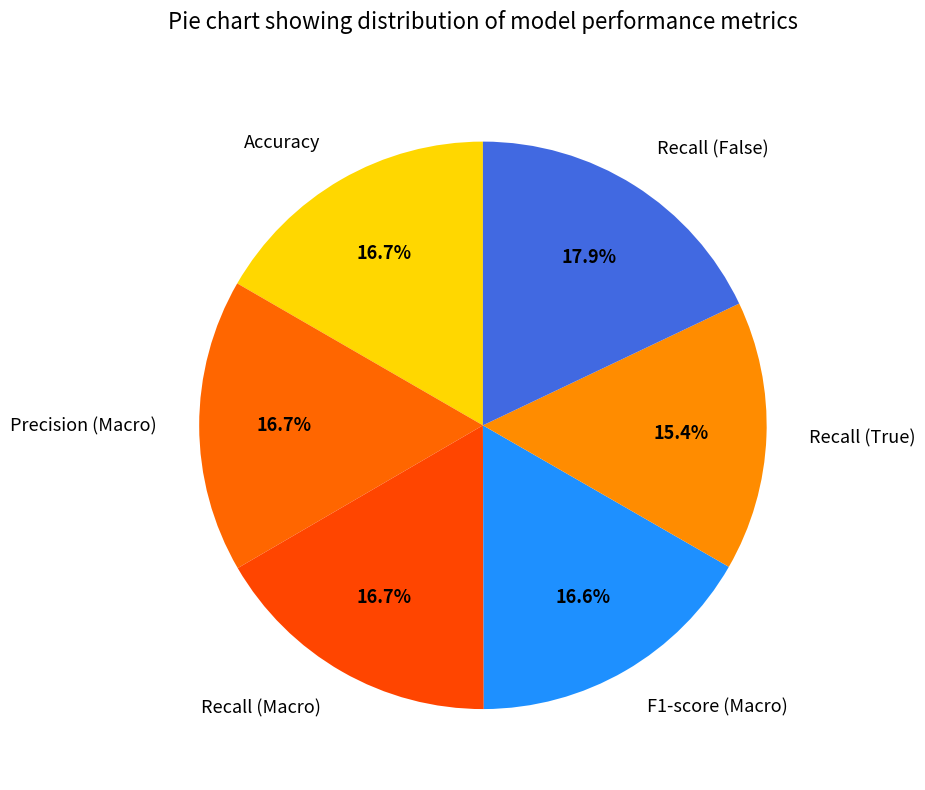

To the nearest percent, what percentage of the pie is Recall (False)?

18%